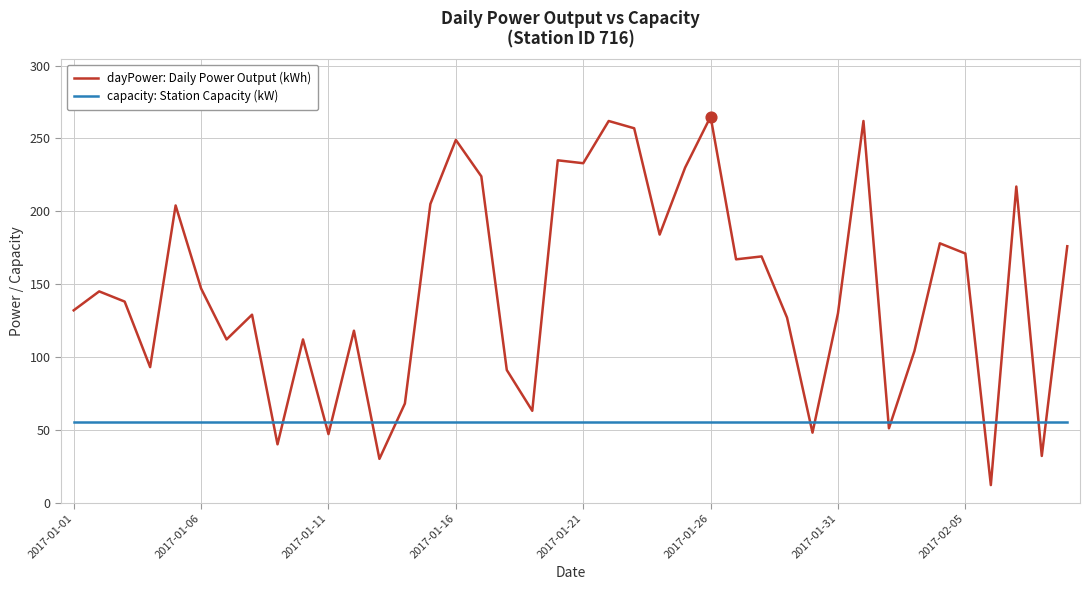

Which series has the largest range (max minus min)?

dayPower: Daily Power Output (kWh)